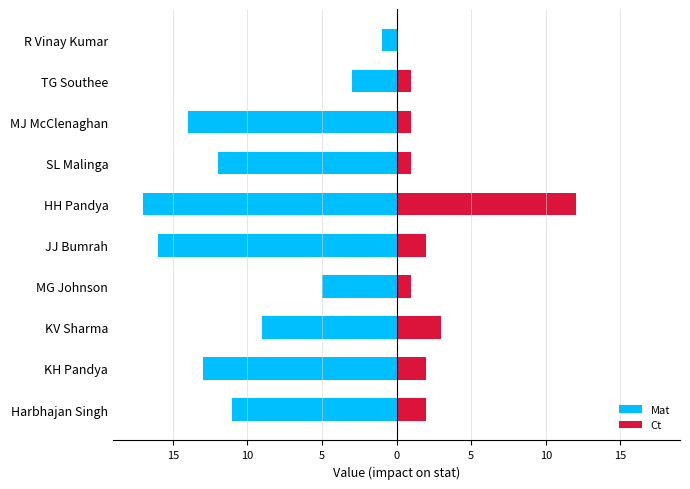

What are all the series names shown in the legend?

Mat, Ct